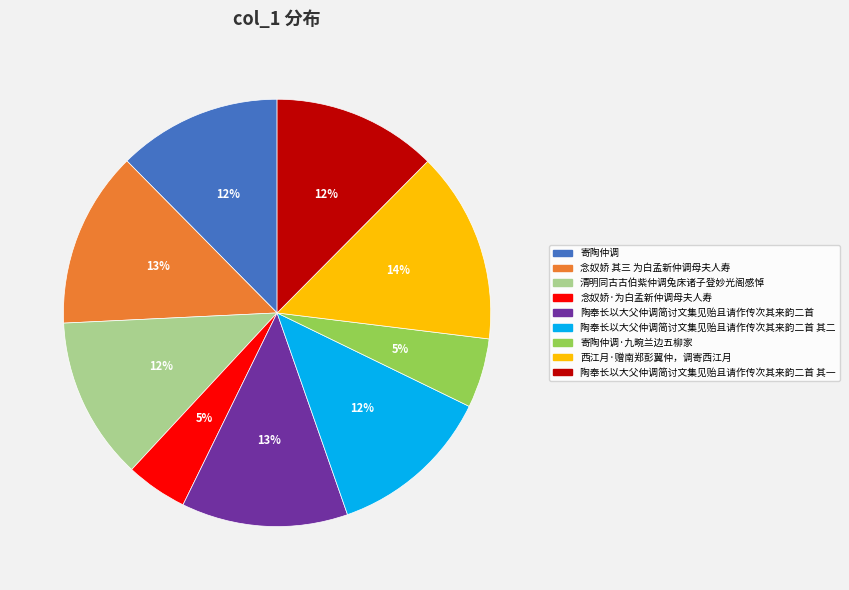

Is there any slice that represents more than half of the pie?

No